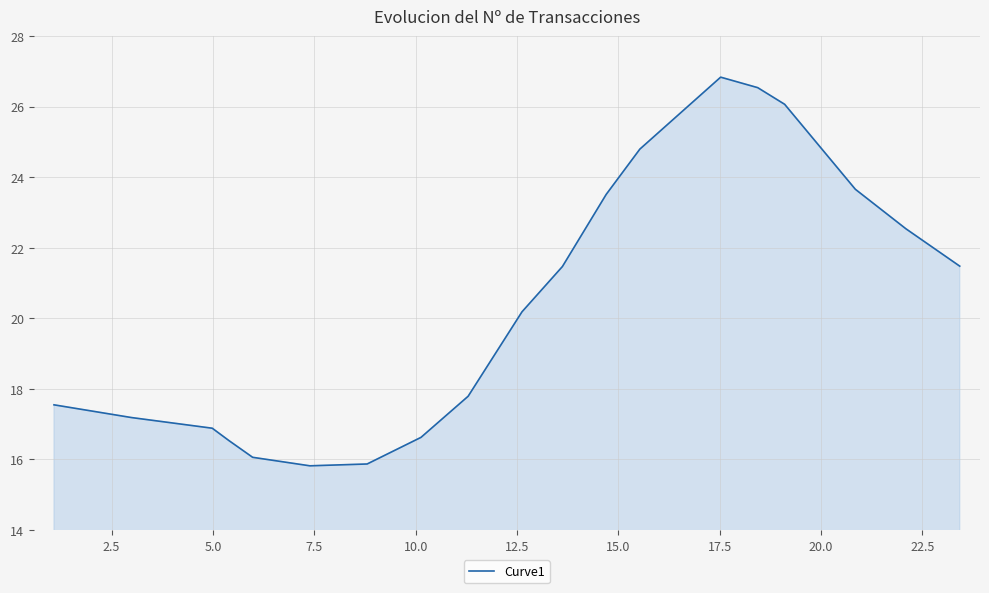

What is the greatest value displayed?

26.8